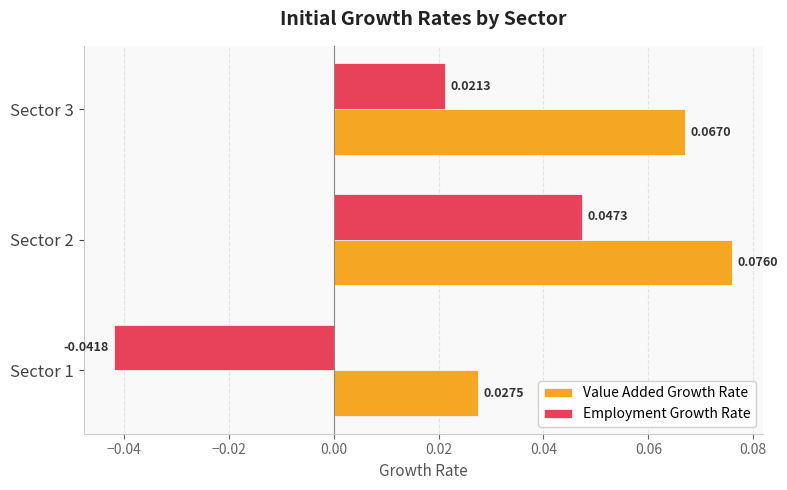

Which series has the largest range (max minus min)?

Employment Growth Rate